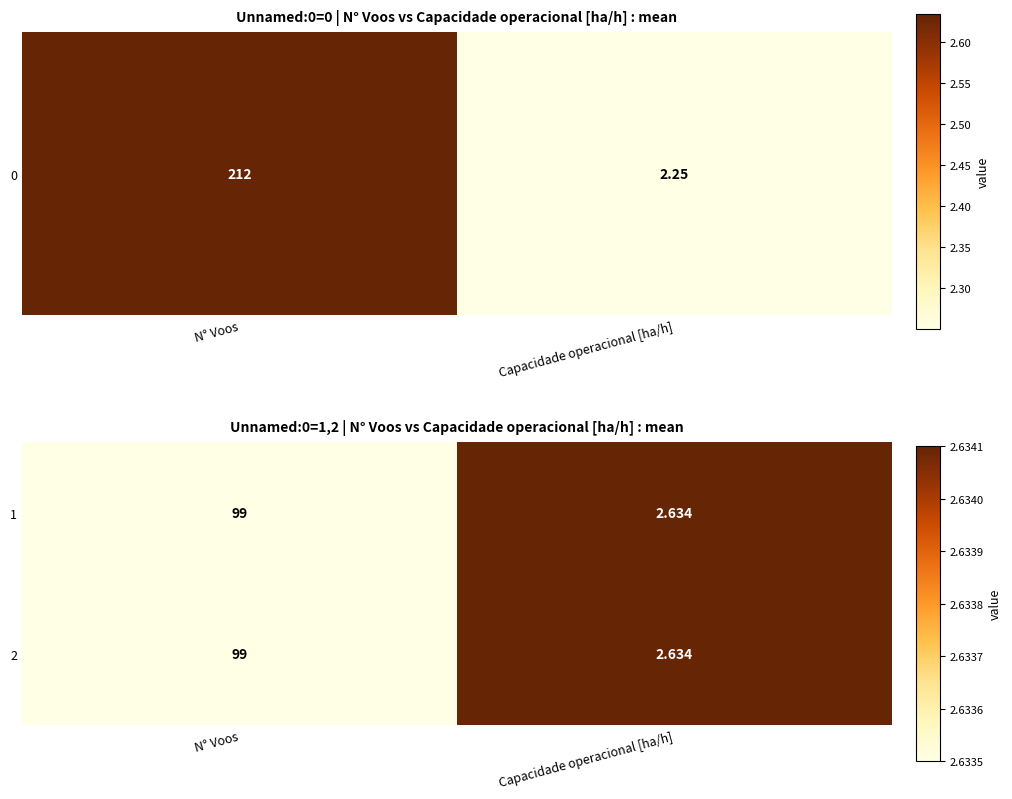

How many data points in 2 are less than 99?

1